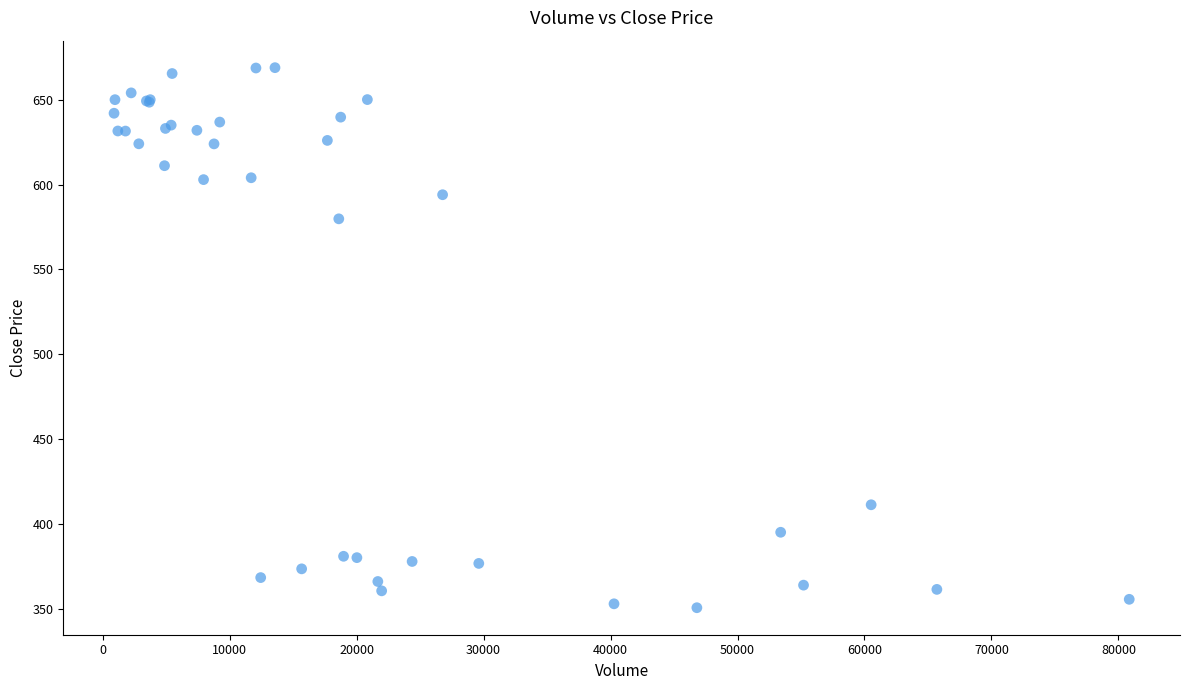

What Y value in the scatter plot is closest to 509?

579.8